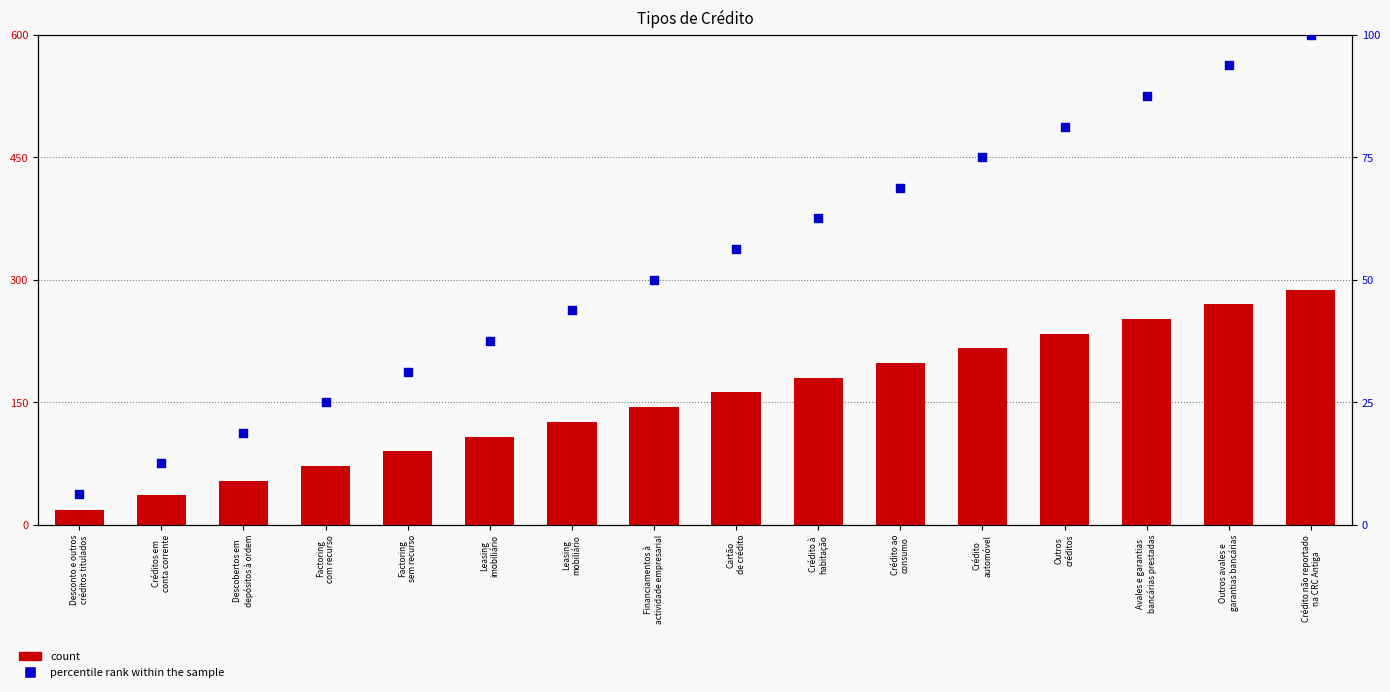

At how many categories does at least one series exceed 83?

12